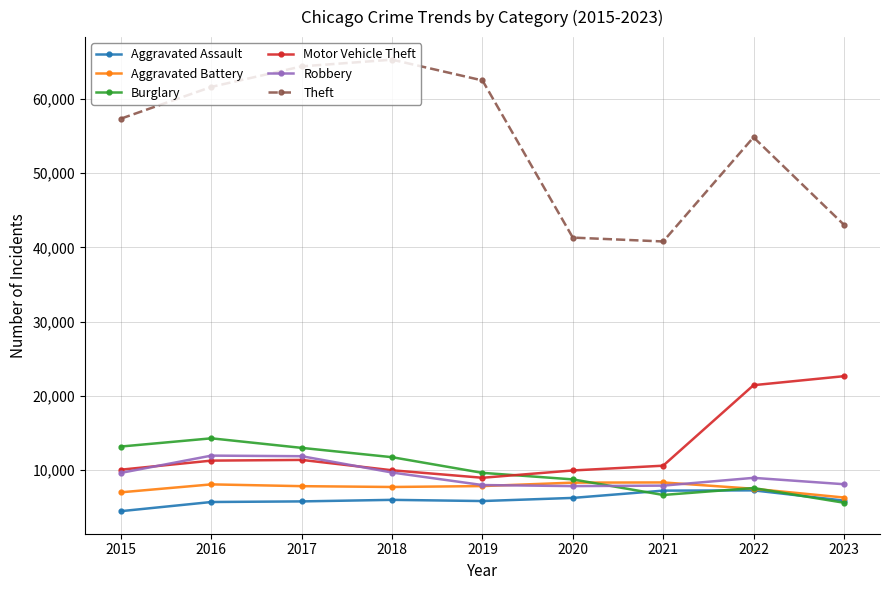

Which series has the largest range (max minus min)?

Theft